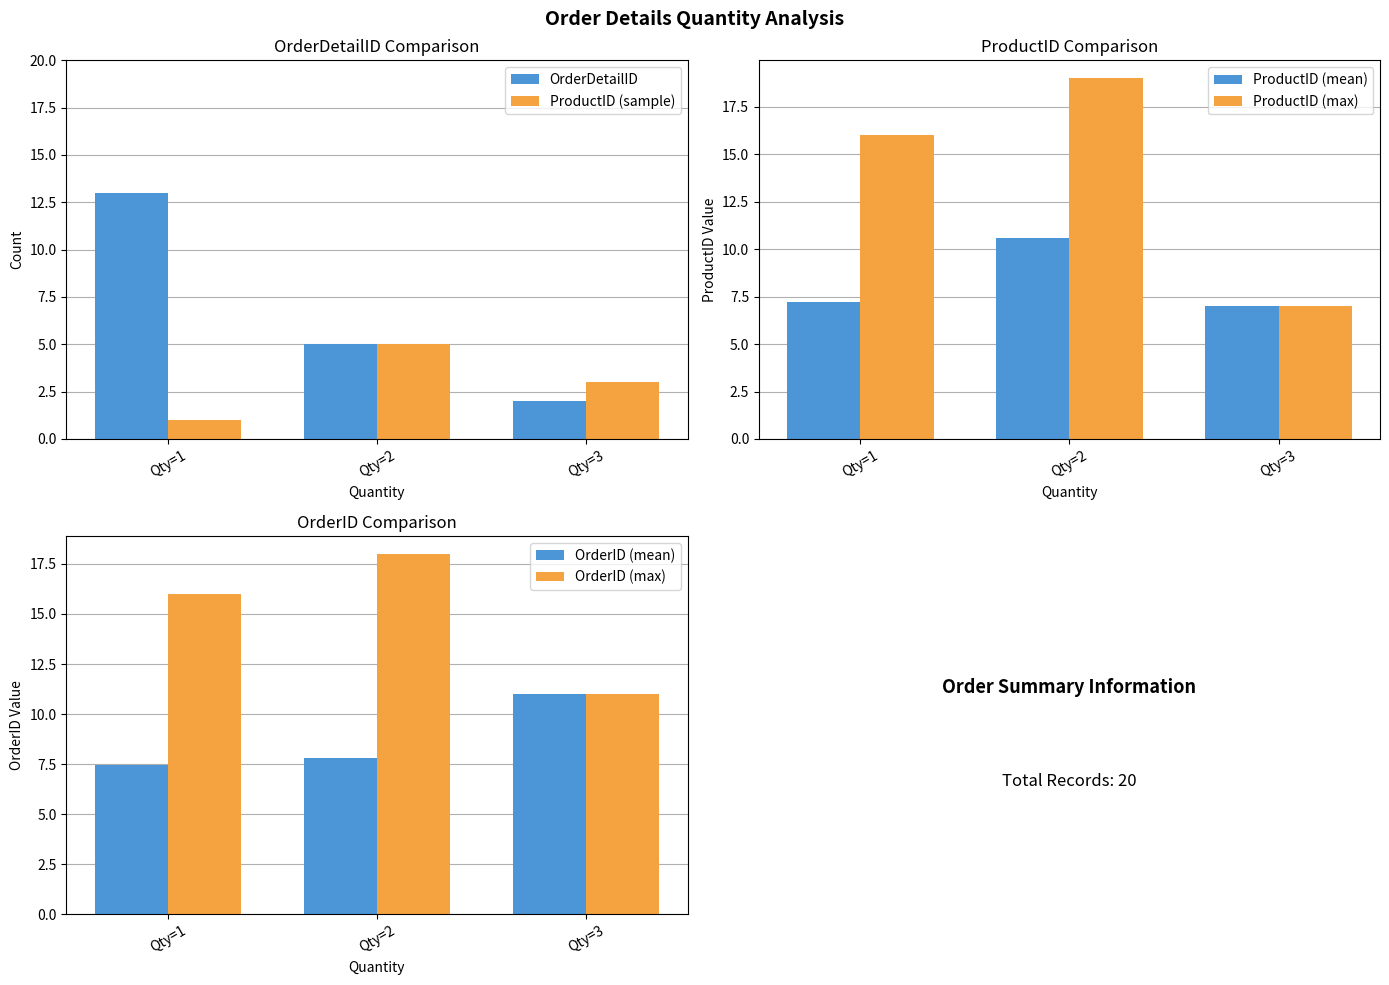

What is the minimum value shown in the chart?

1.0